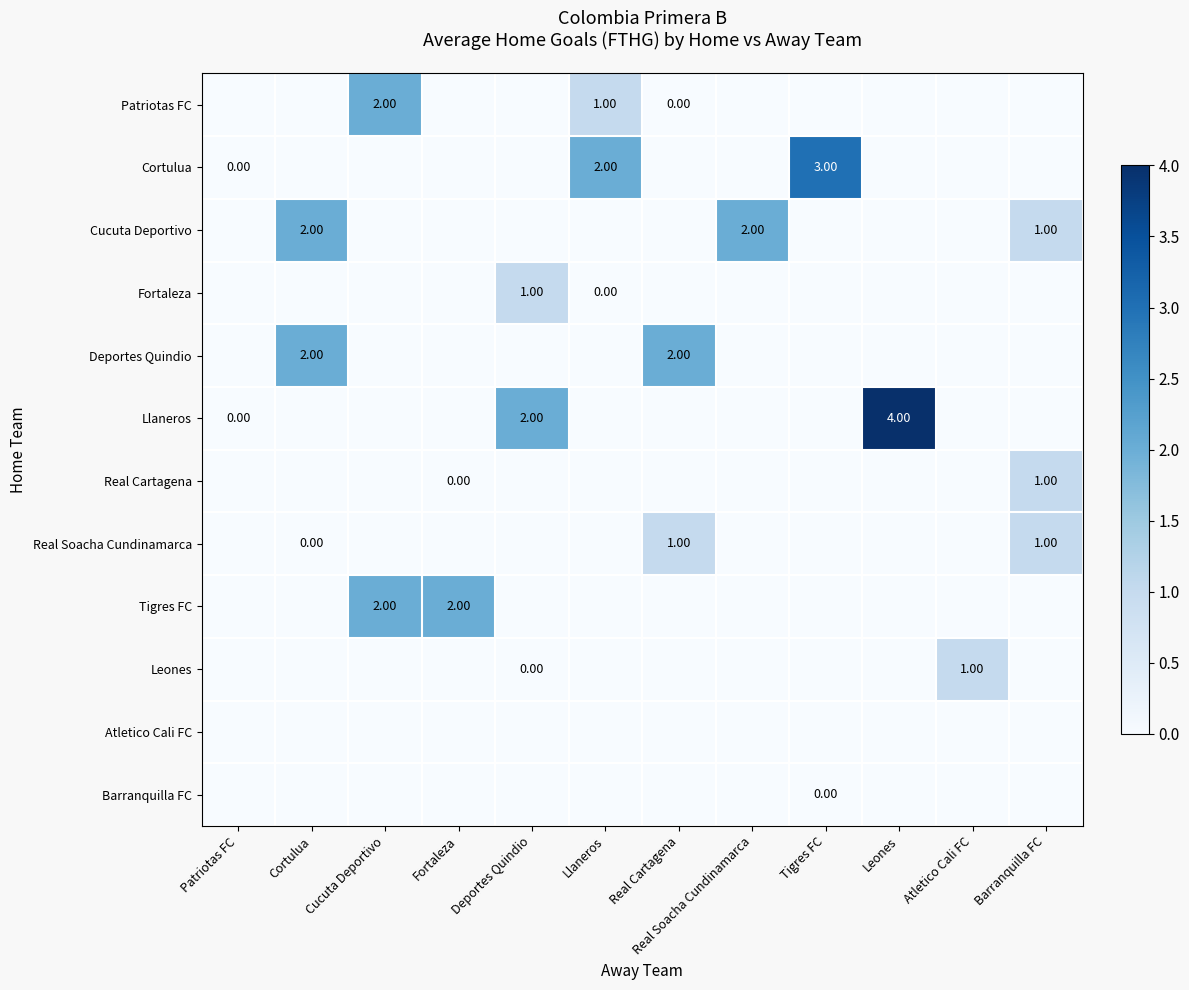

Between Patriotas FC and Real Cartagena, which is larger?

Patriotas FC